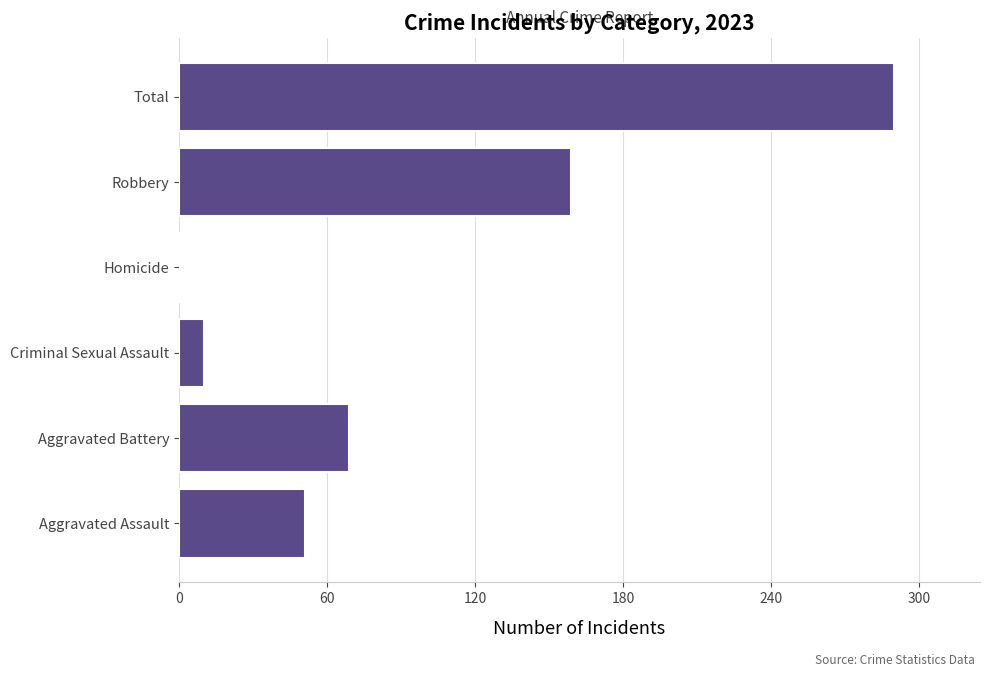

List the labels in order of value, smallest first.

Homicide, Criminal Sexual Assault, Aggravated Assault, Aggravated Battery, Robbery, Total